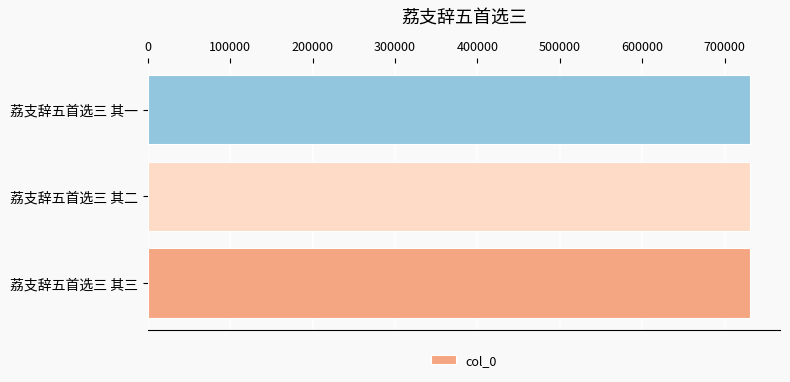

How many data points does each series have?

3